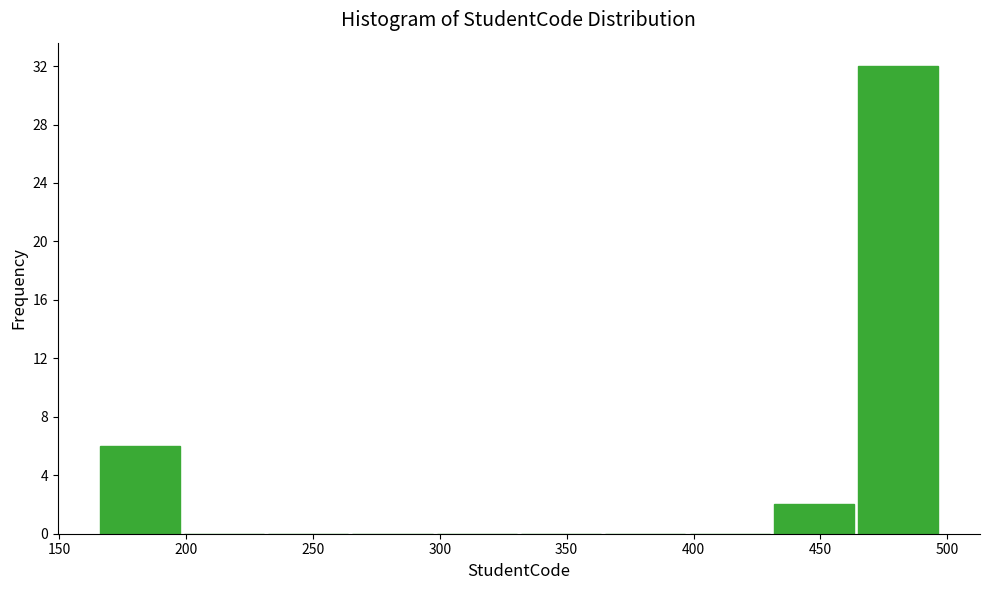

How tall is the bar that spans 165 to 200 on the x-axis? Neither the bar edges nor the heights are printed on the chart, so give them approximately, as read against the axes.

6